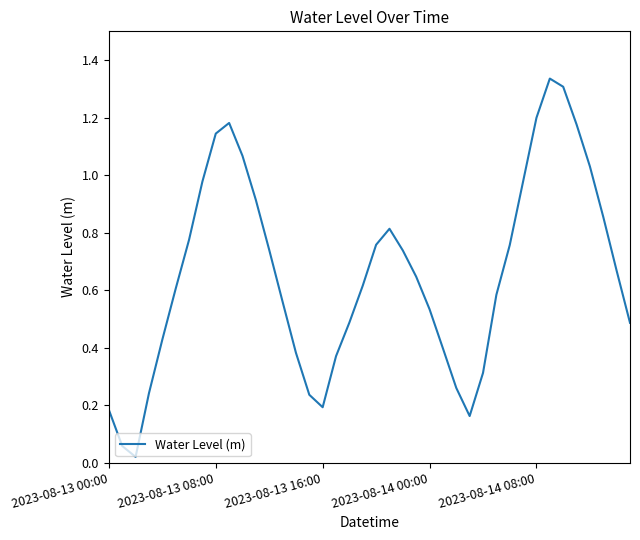

How many lines are shown in the chart?

1